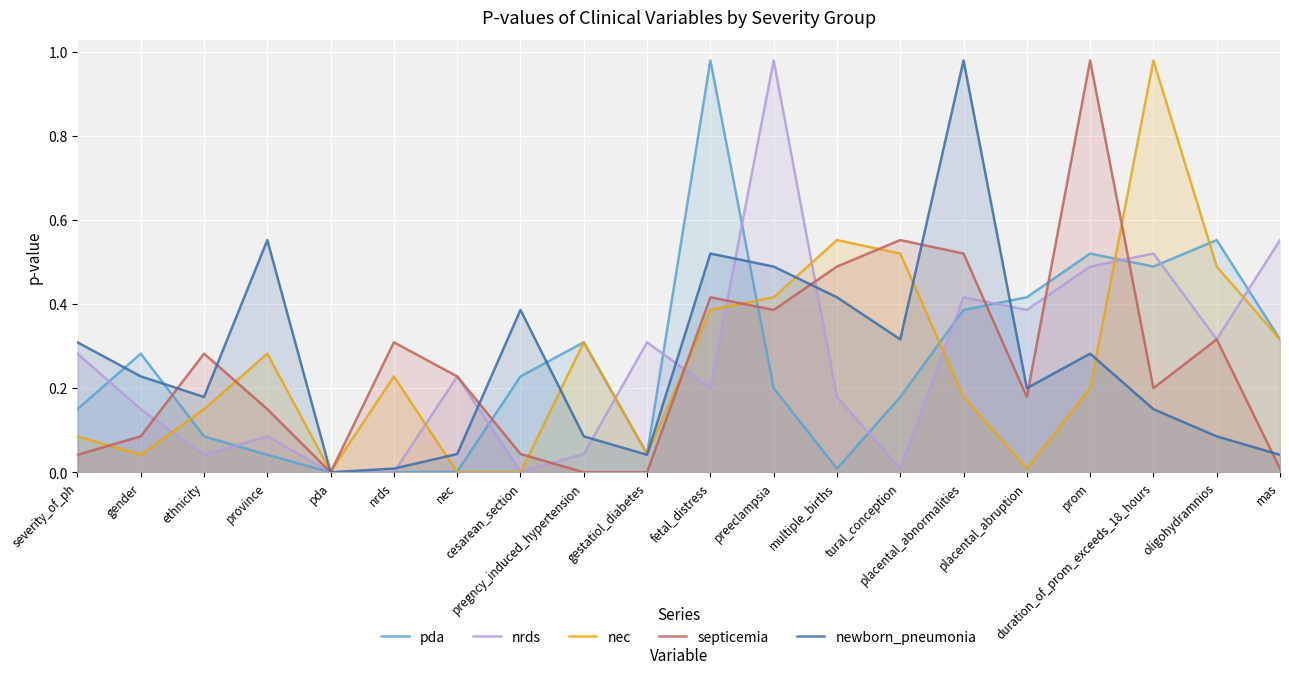

Rank the series at duration_of_prom_exceeds_18_hours from highest to lowest value.

nec, nrds, pda, septicemia, newborn_pneumonia